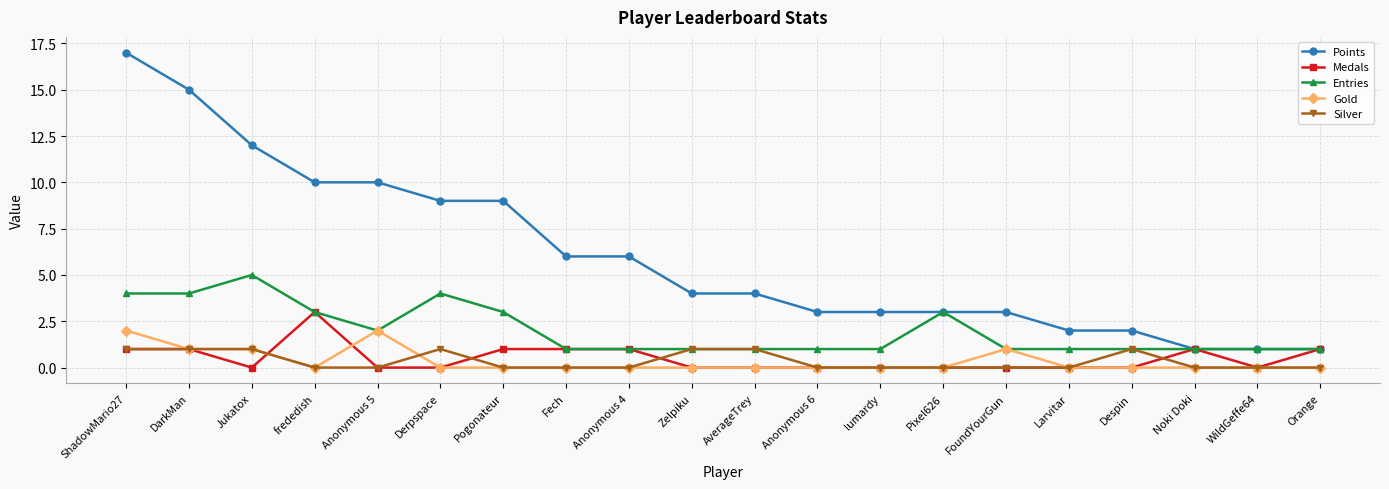

What is the value of the Points point at the 7th from the left?

9